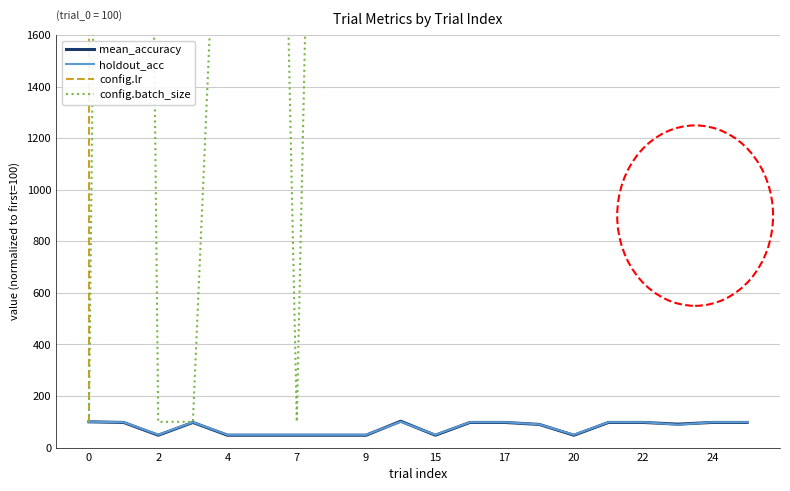

The value of mean_accuracy at 2 is 47.9. True or false?

True